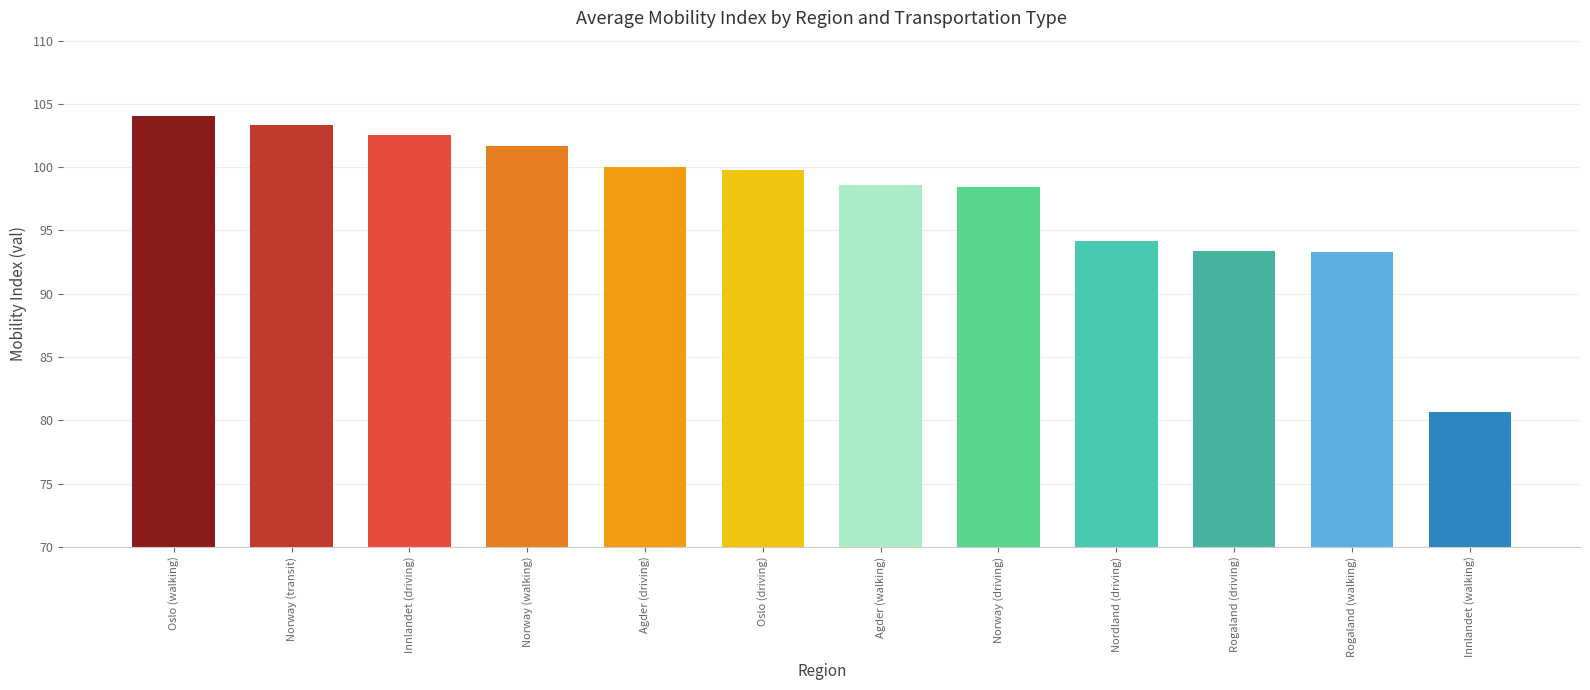

The value at Oslo (walking) is 104.1. True or false?

True